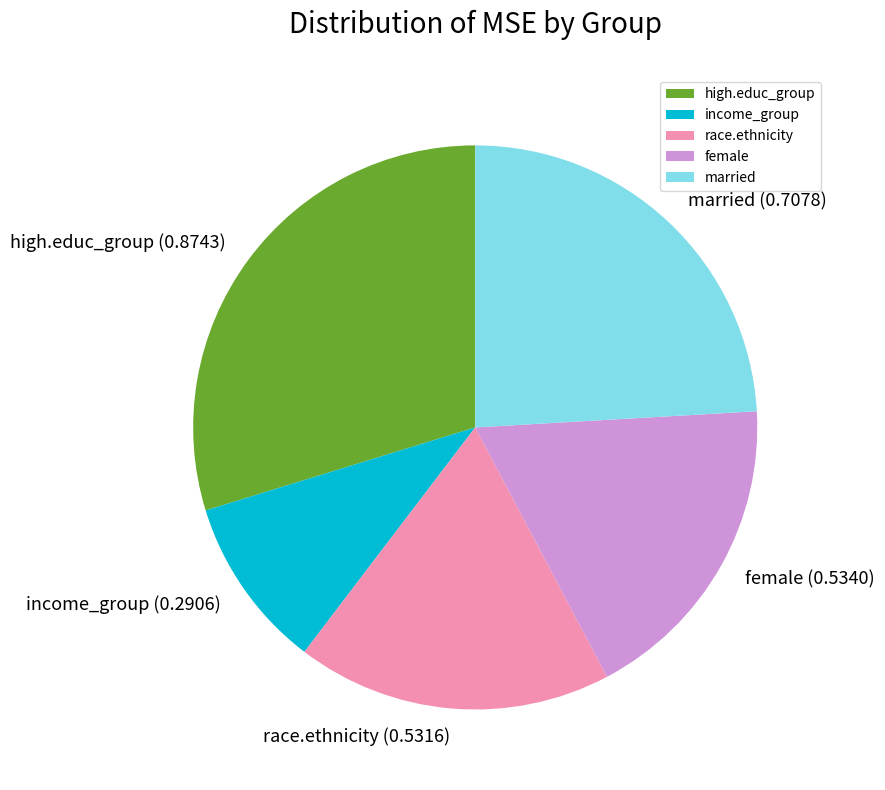

How many slices are in this pie chart?

5